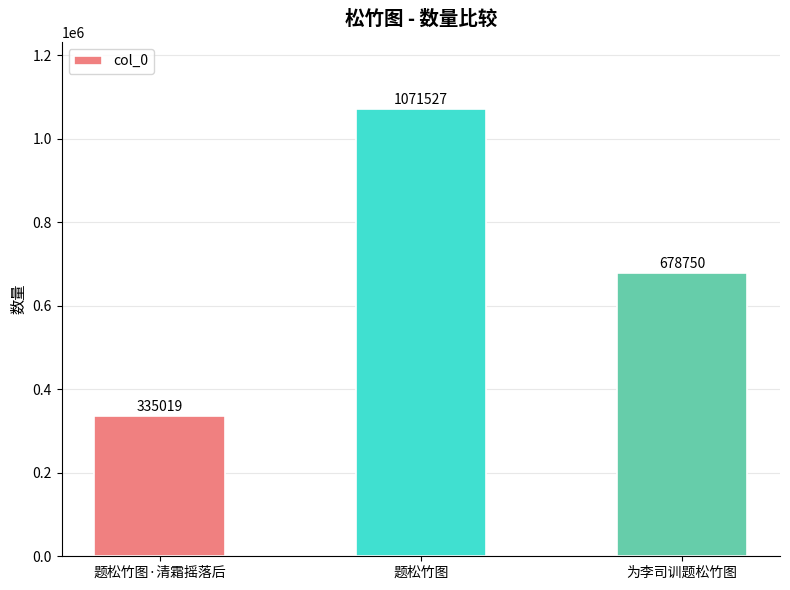

Count the number of data series in this chart.

1